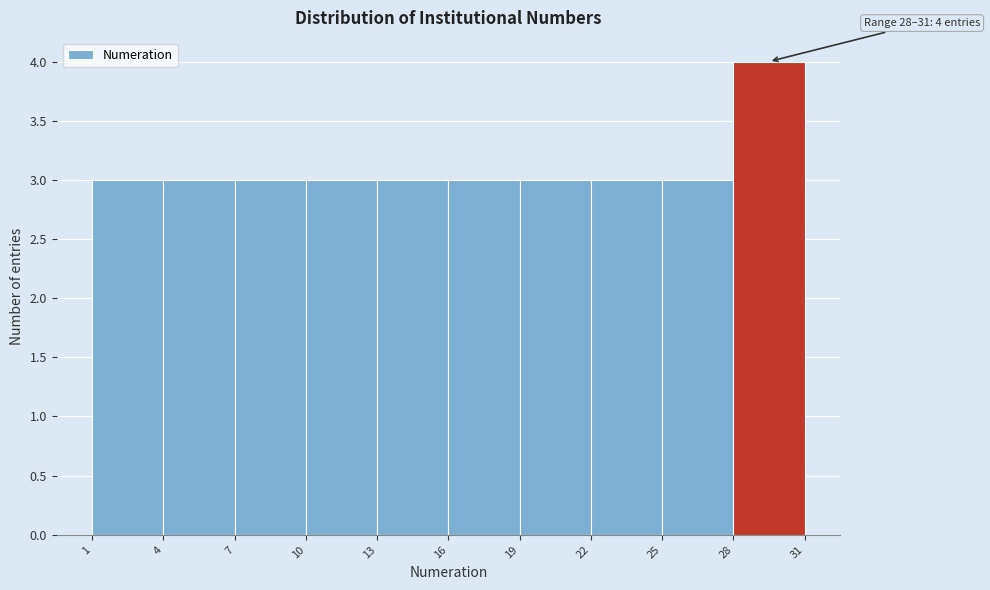

Over which range of the x-axis is the bar tallest?

28 to 31